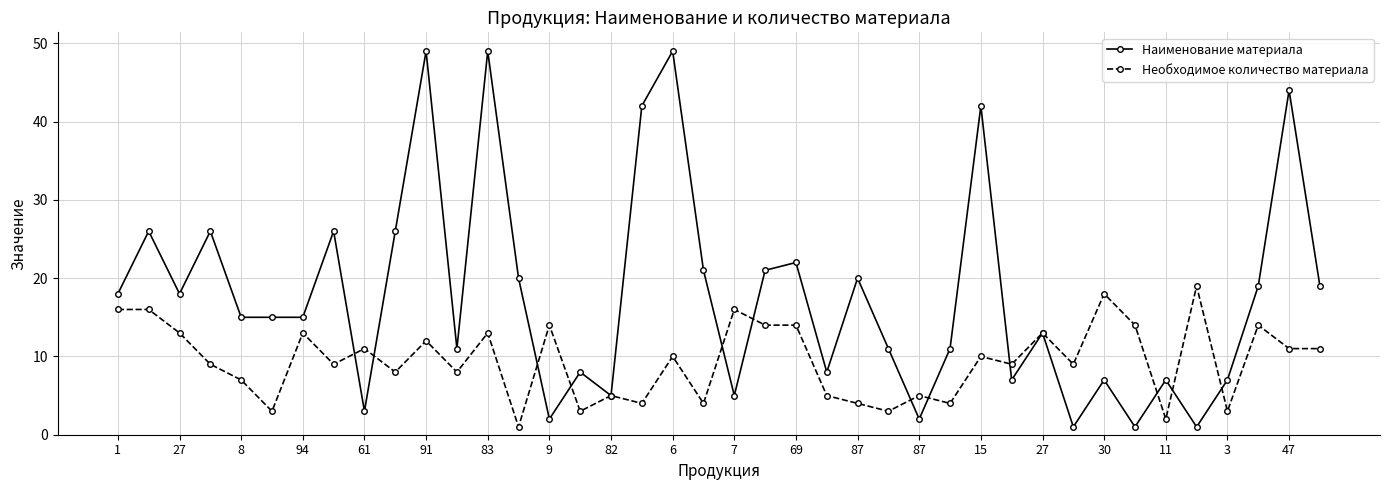

Rank the series by their maximum value, from highest to lowest.

Наименование материала, Необходимое количество материала